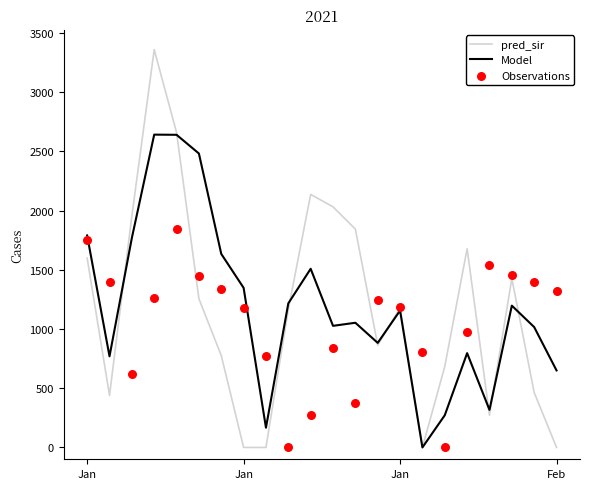

What are all the series names shown in the legend?

pred_sir, Model, Observations